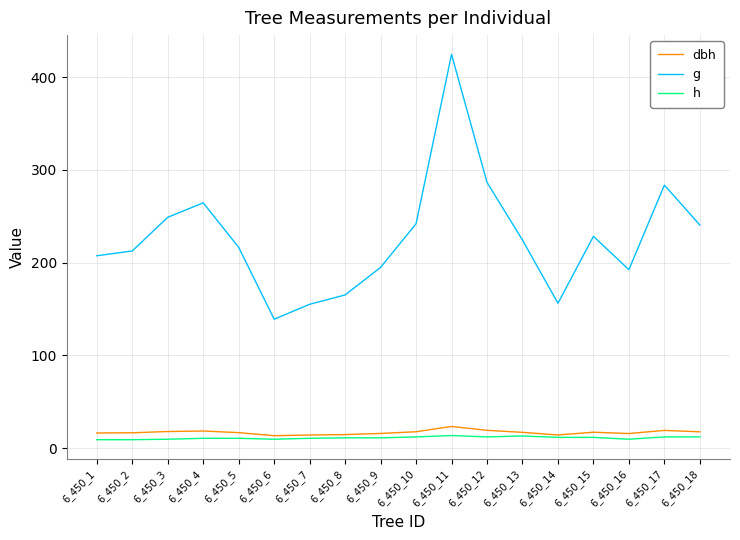

Which series changed the most between 6_450_13 and 6_450_17?

g